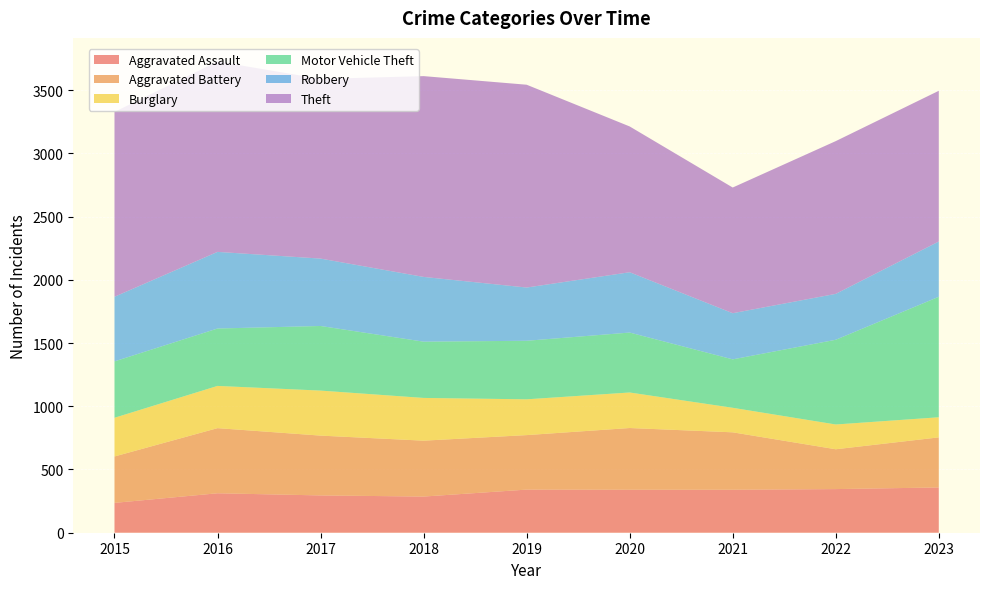

Reading left to right, list all the values displayed in this chart.

Aggravated Assault: 2015=236	2016=312	2017=295	2018=286	2019=341	2020=340	2021=340	2022=345	2023=358
Aggravated Battery: 2015=367	2016=515	2017=473	2018=442	2019=431	2020=488	2021=454	2022=315	2023=396
Burglary: 2015=306	2016=334	2017=356	2018=338	2019=283	2020=281	2021=194	2022=196	2023=159
Motor Vehicle Theft: 2015=446	2016=454	2017=511	2018=445	2019=463	2020=474	2021=383	2022=670	2023=953
Robbery: 2015=511	2016=606	2017=533	2018=512	2019=421	2020=477	2021=365	2022=363	2023=437
Theft: 2015=1462	2016=1506	2017=1421	2018=1588	2019=1604	2020=1153	2021=994	2022=1208	2023=1192